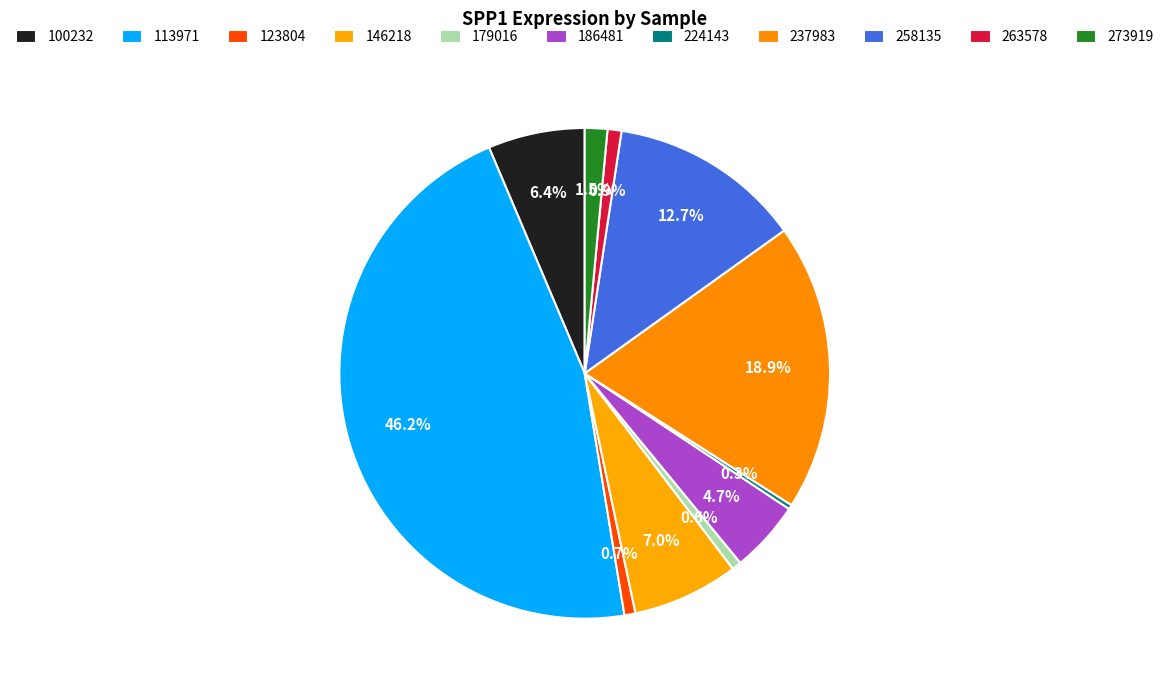

The 263578 slice represents 1% of the pie. True or false?

True